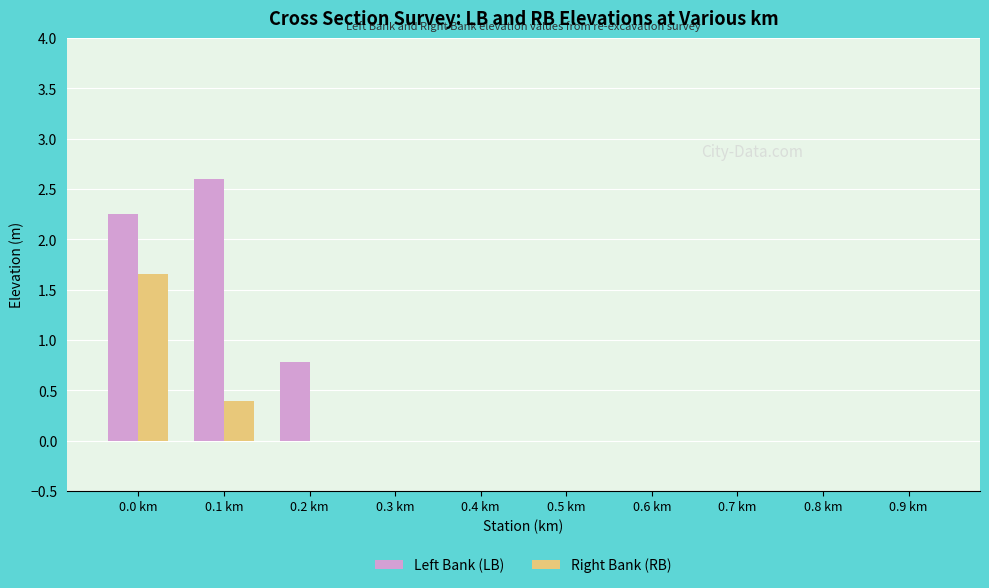

The Left Bank (LB) series shows 0.2 at 0.2 km. True or false?

False